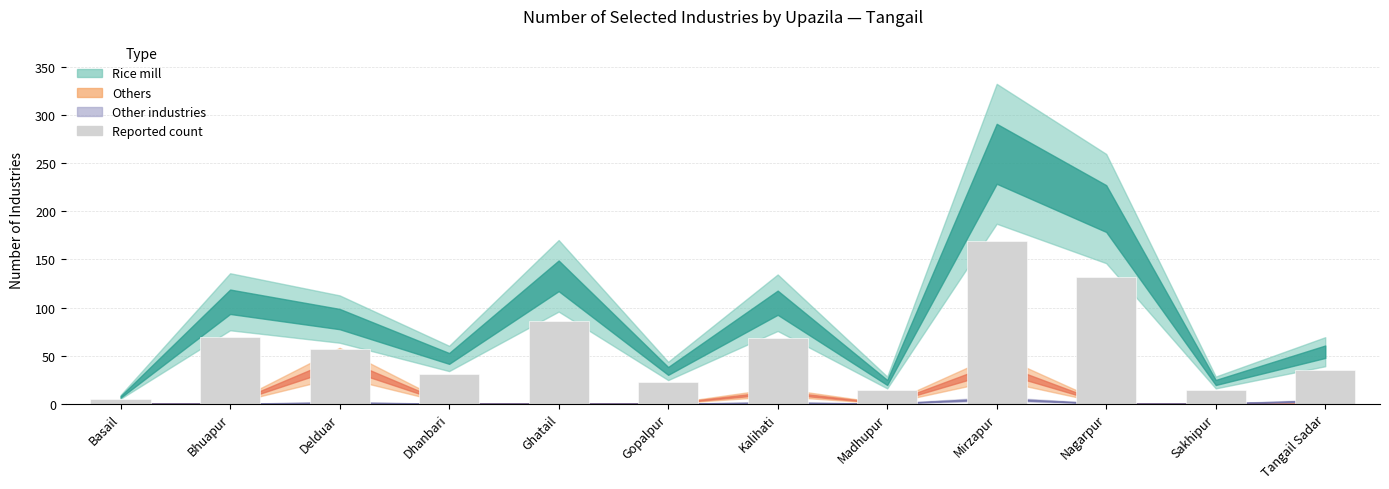

What is the ratio of the value at Nagarpur to the value at Dhanbari?

4.3